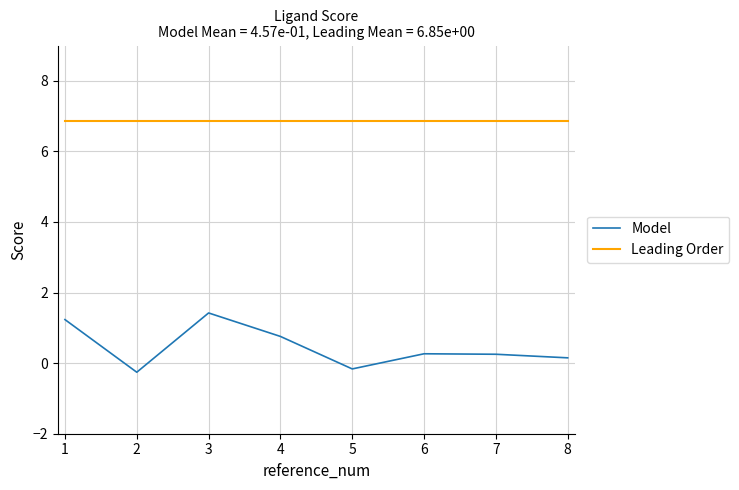

True or false: Leading Order and Model intersect in this chart.

False